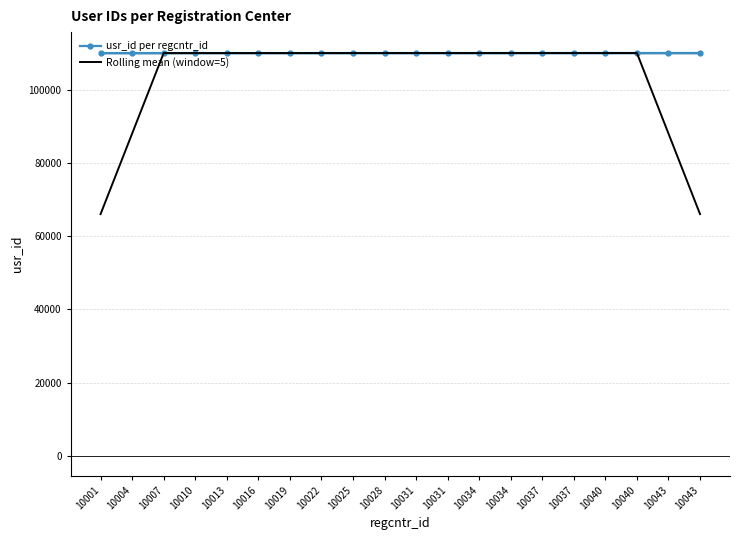

What is the value of the usr_id per regcntr_id point at the 14th from the left?

110013.0